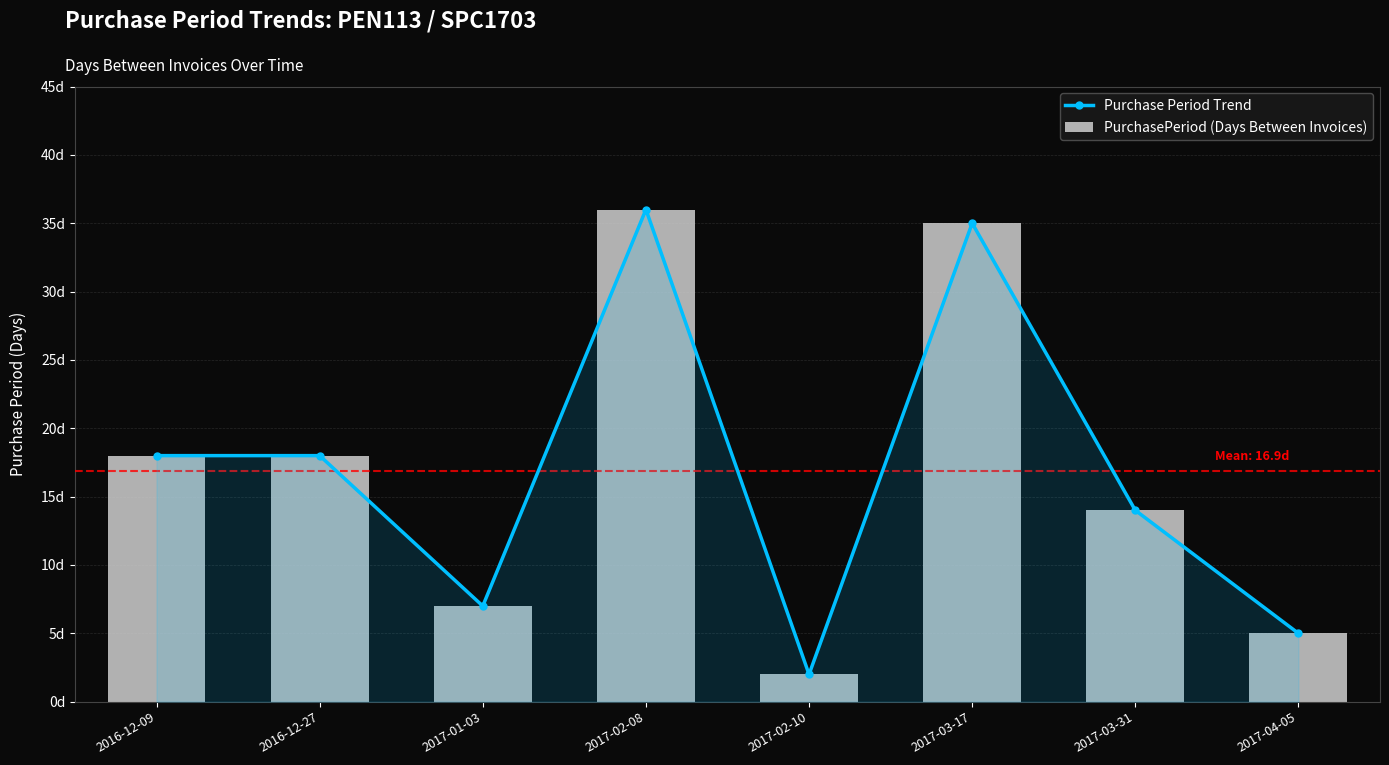

How many groups of bars are there?

8